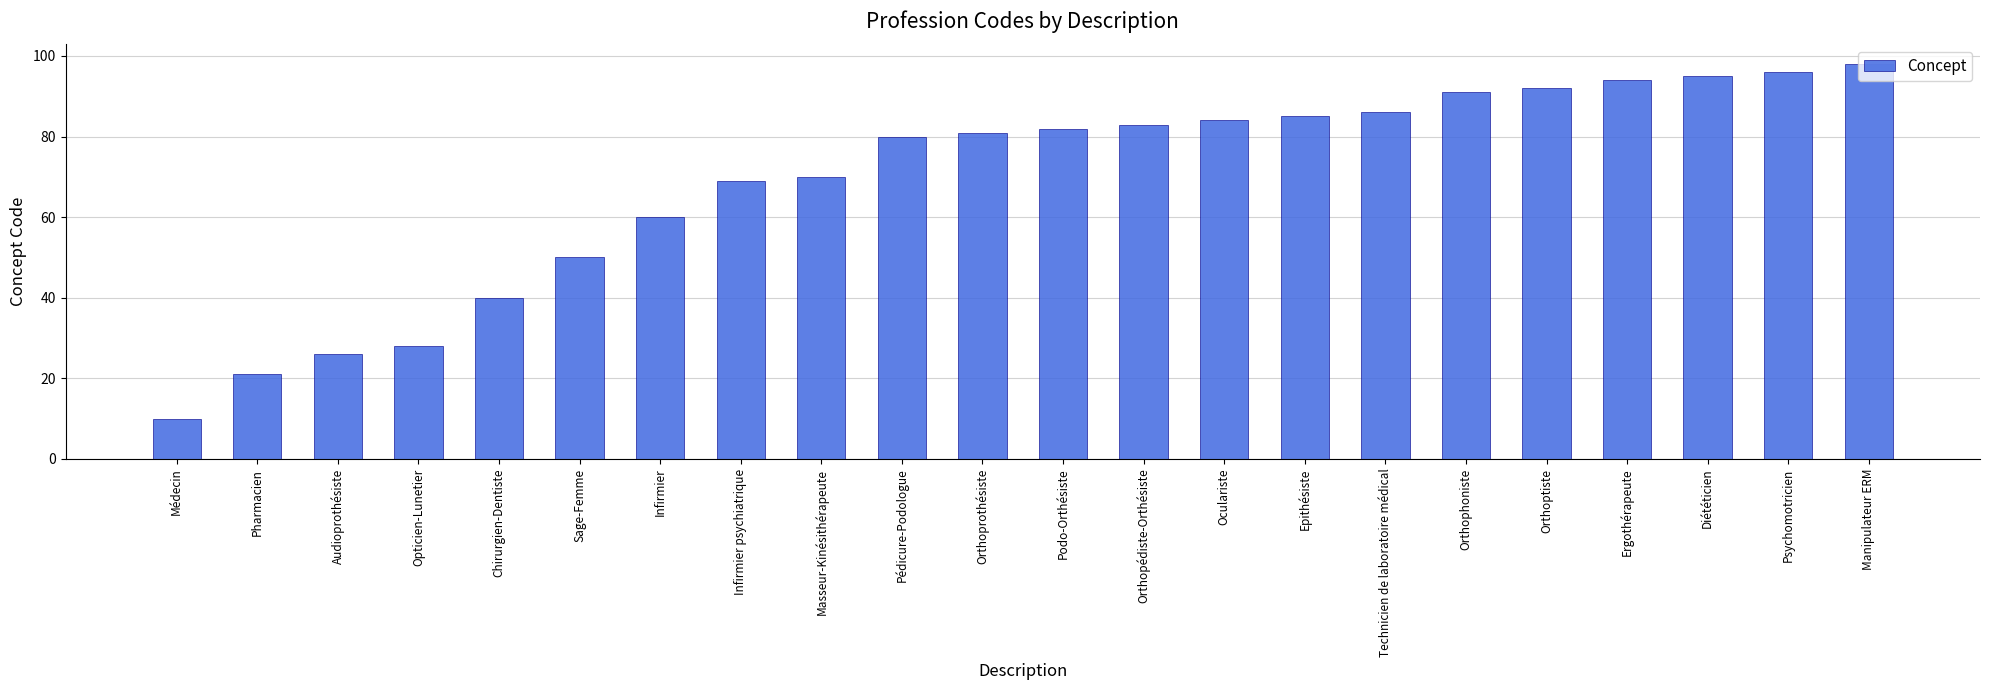

What is the minimum value shown in the chart?

10